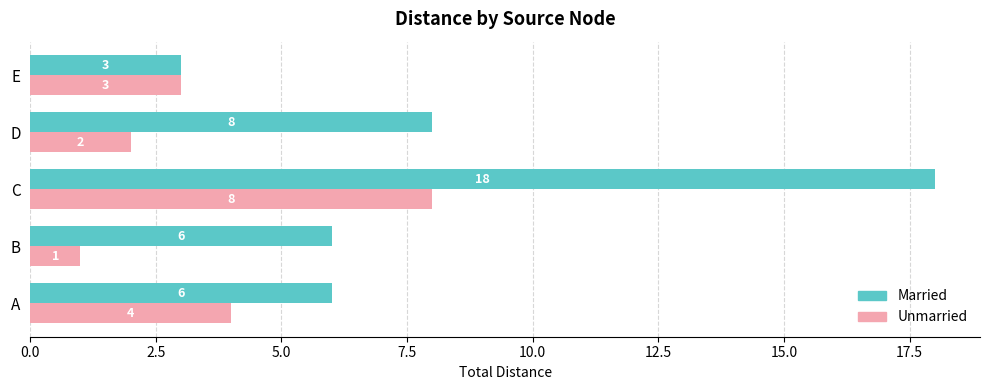

At which label is Married closest to 10?

D